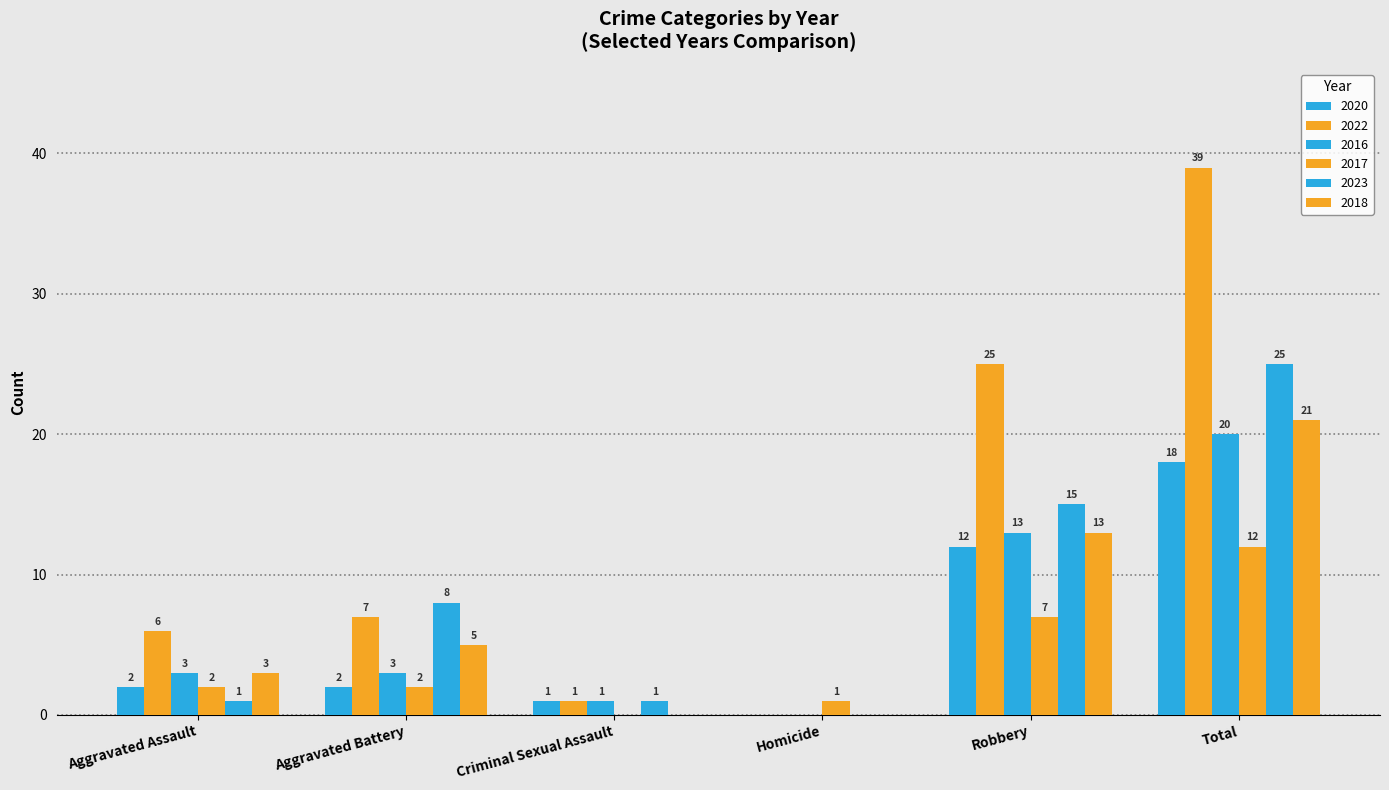

Between Aggravated Battery and Homicide, which series saw the biggest shift?

2023